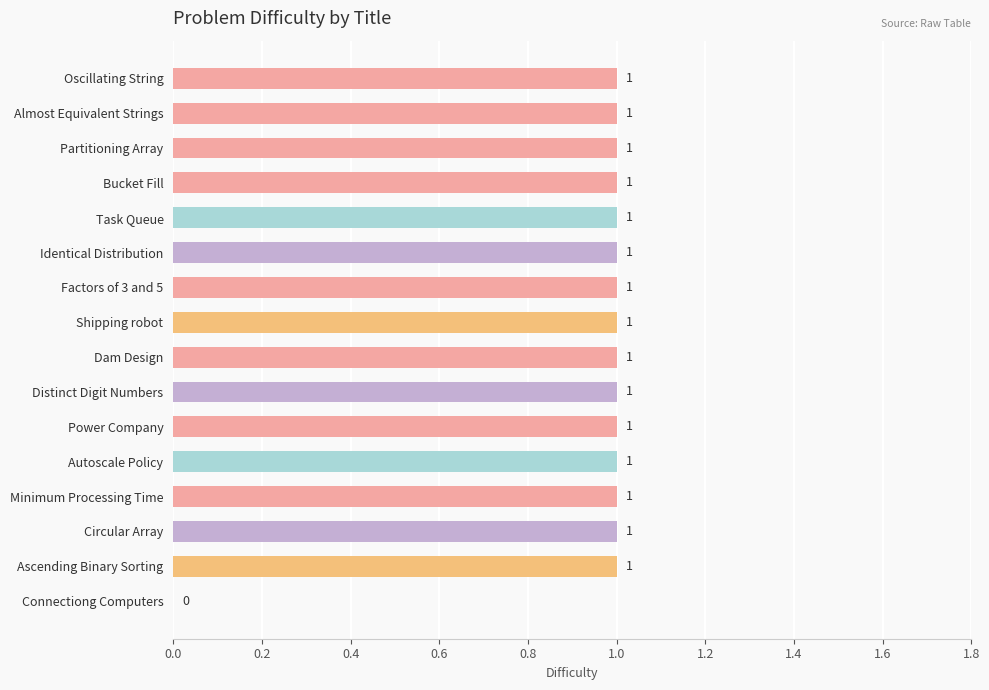

Between Connectiong Computers and Bucket Fill, which is larger?

Bucket Fill